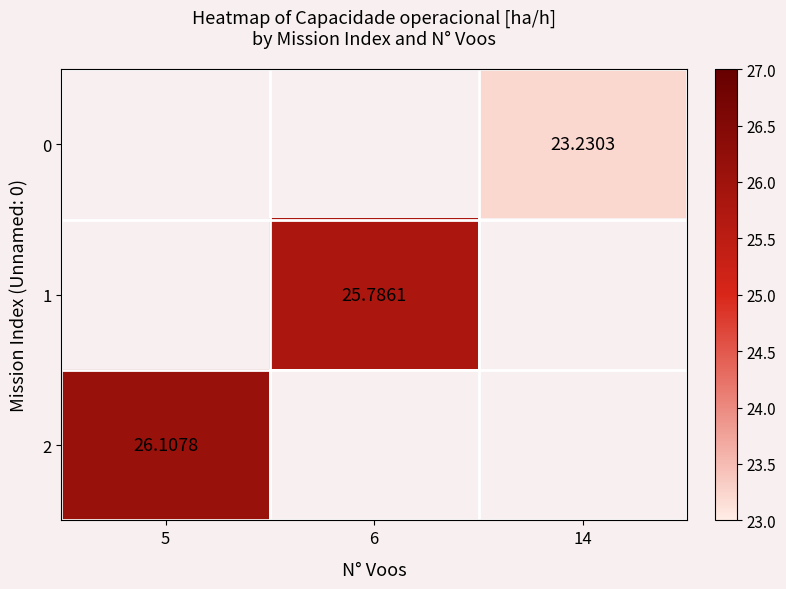

At how many categories does at least one series exceed 11?

3